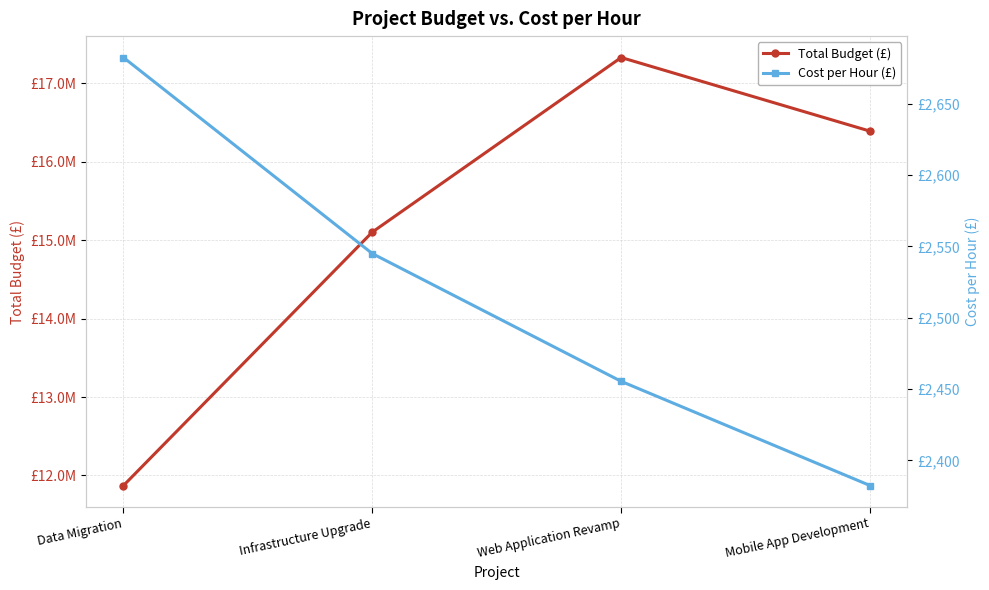

True or false: Total Budget (£) has a value of 16391316.0 at Mobile App Development.

True